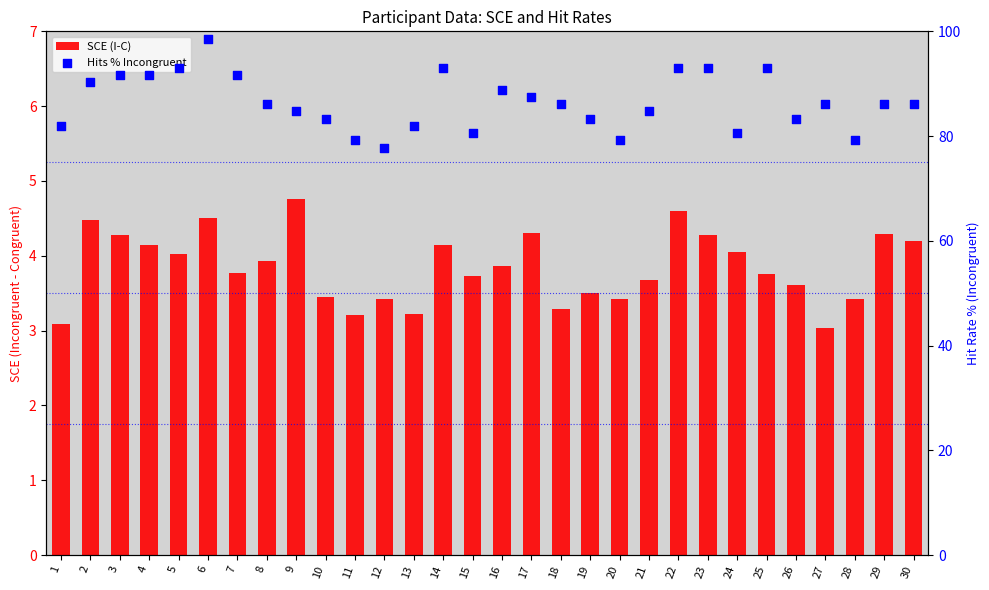

What are all the series names shown in the legend?

SCE (I-C), Hits % Incongruent